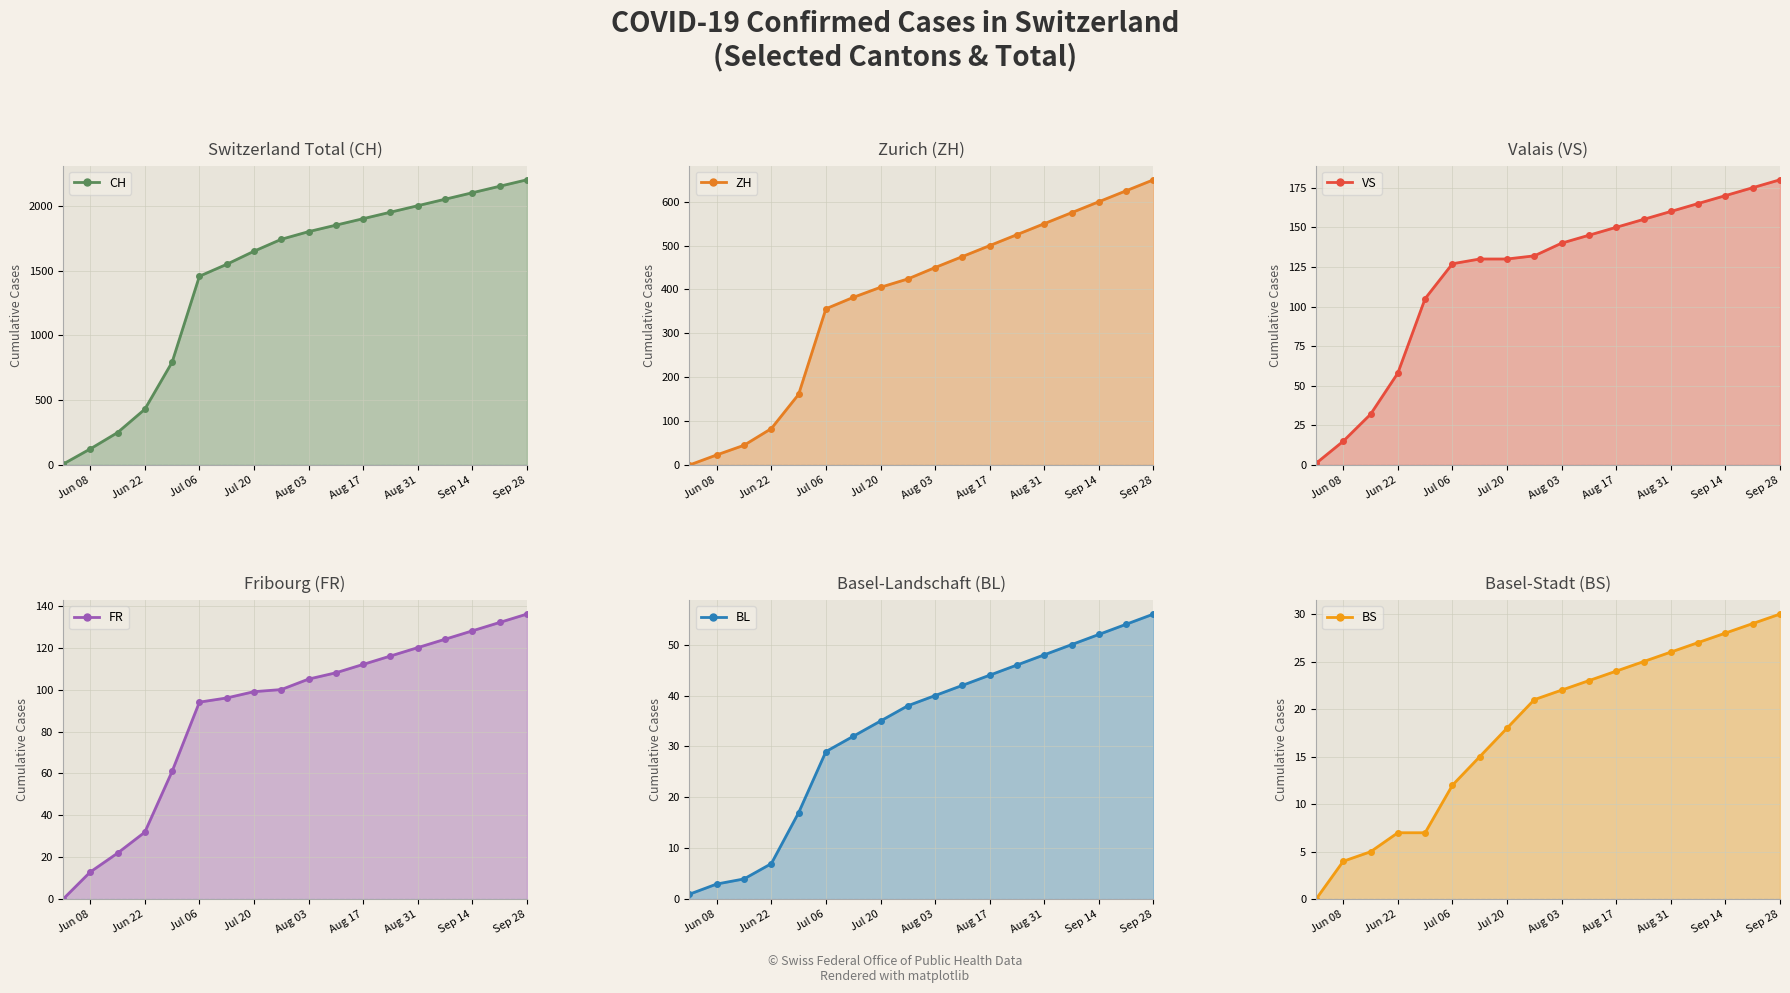

The CH series shows 1649 at Jul 20. True or false?

True